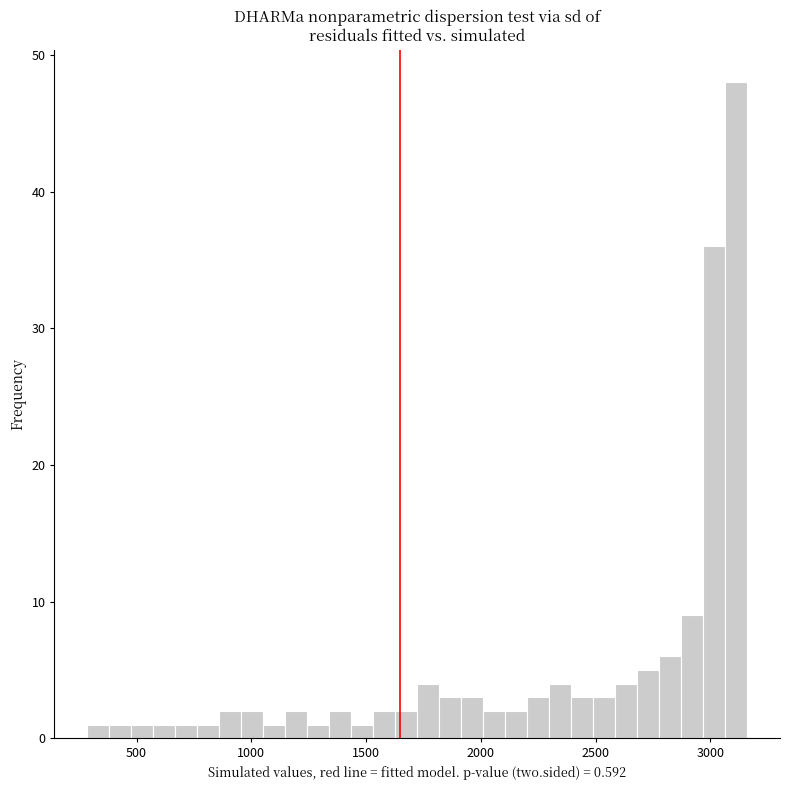

Around what value on the x-axis is the tallest bar? Give the approximate position of its centre, as read against the axis.

3100